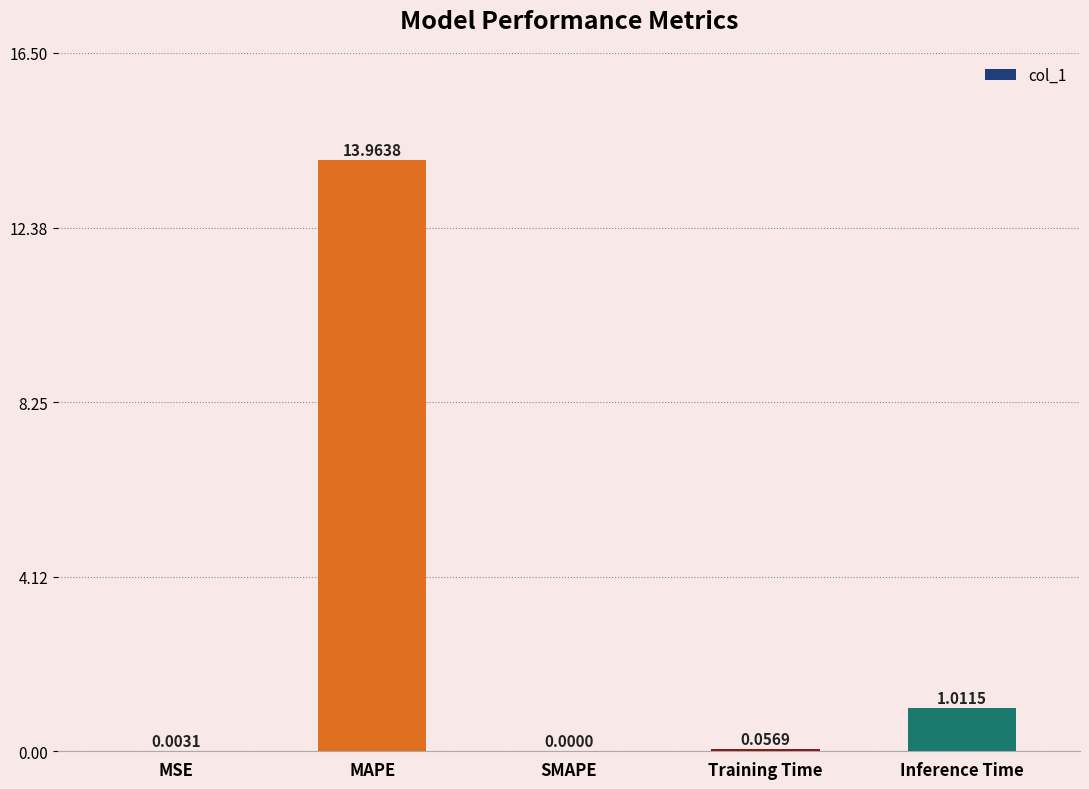

At which label is the value closest to 6?

Inference Time